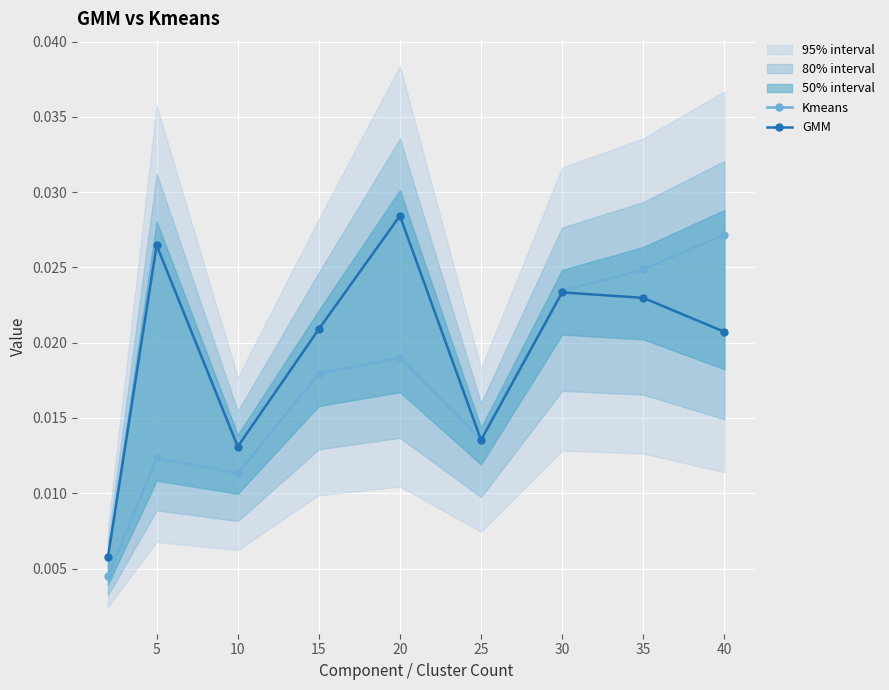

Which series ends up on top after the final intersection of Kmeans and GMM?

Kmeans